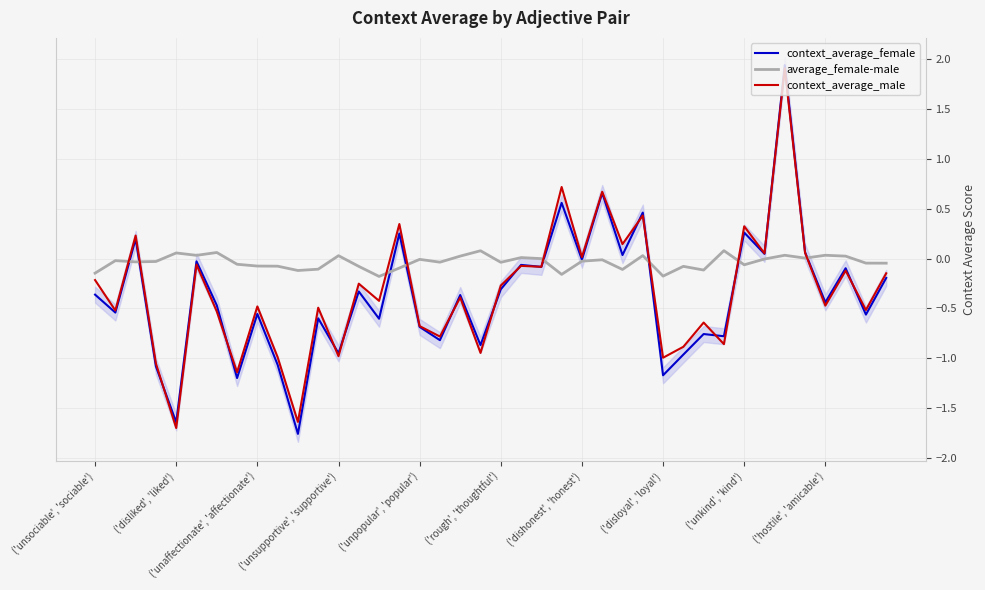

What is the highest value of the context_average_male series?

1.9